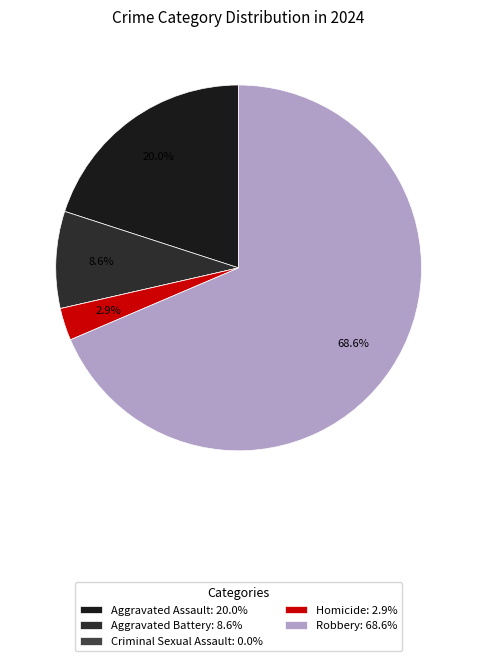

How many slices are in this pie chart?

5